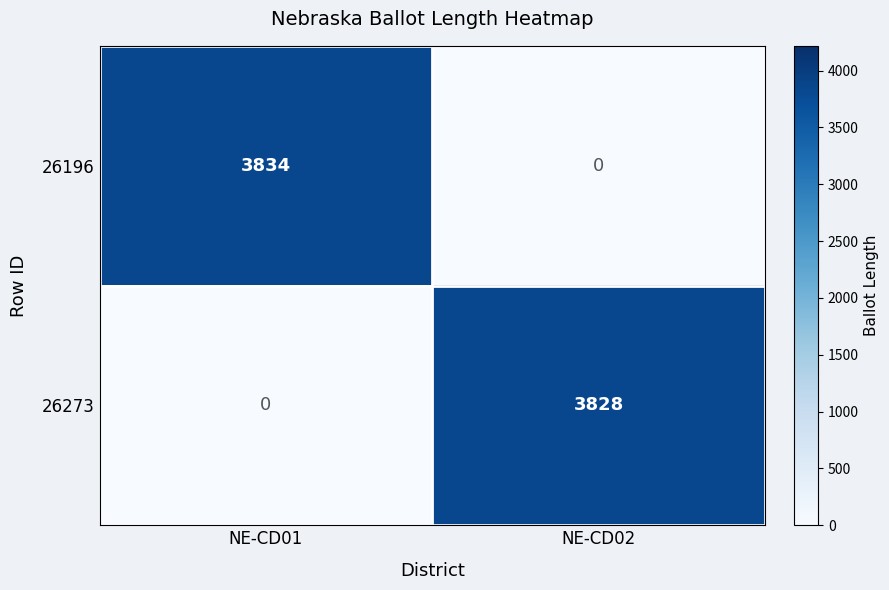

Reading left to right, transcribe all the data shown in this chart.

26196: NE-CD01=3834	NE-CD02=0
26273: NE-CD01=0	NE-CD02=3828